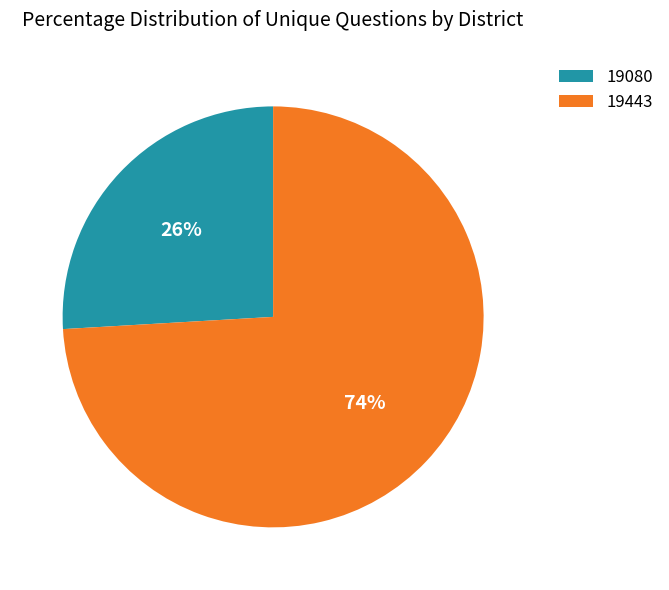

How many slices are in this pie chart?

2